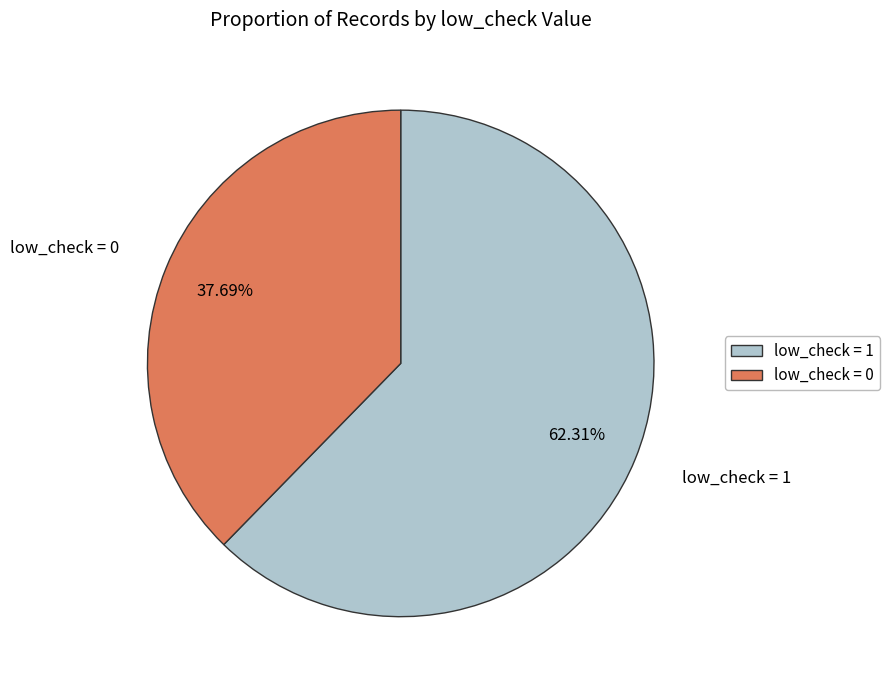

Count the number of slices in the pie.

2